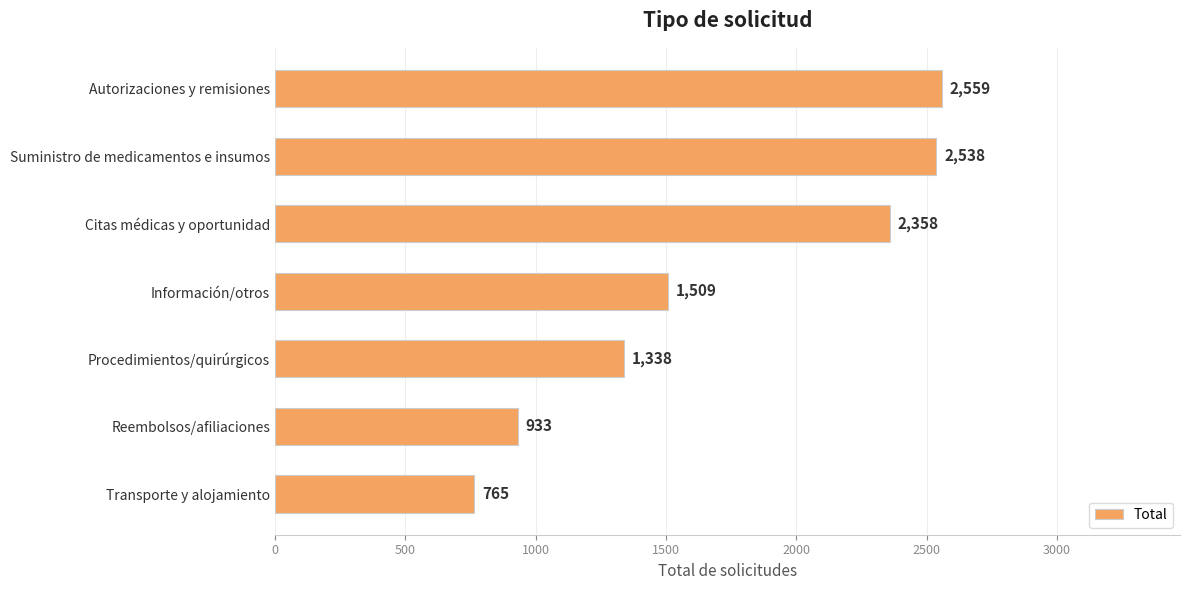

What is the ratio of the value at Reembolsos/afiliaciones to the value at Autorizaciones y remisiones?

0.4